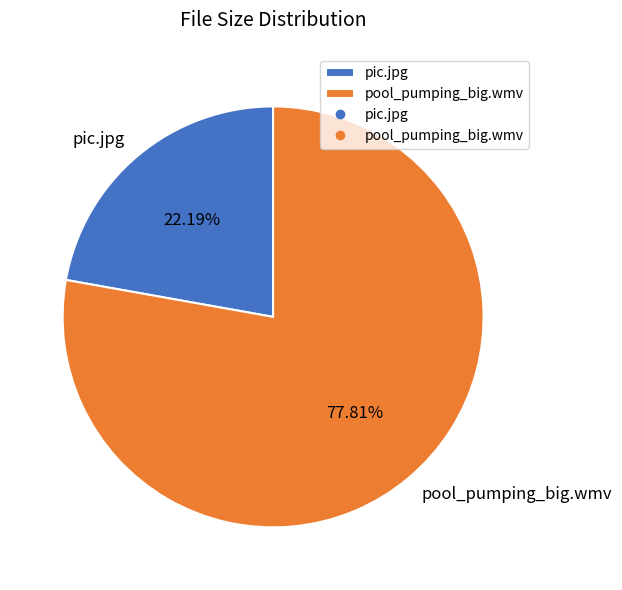

How many segments does this pie chart have?

2